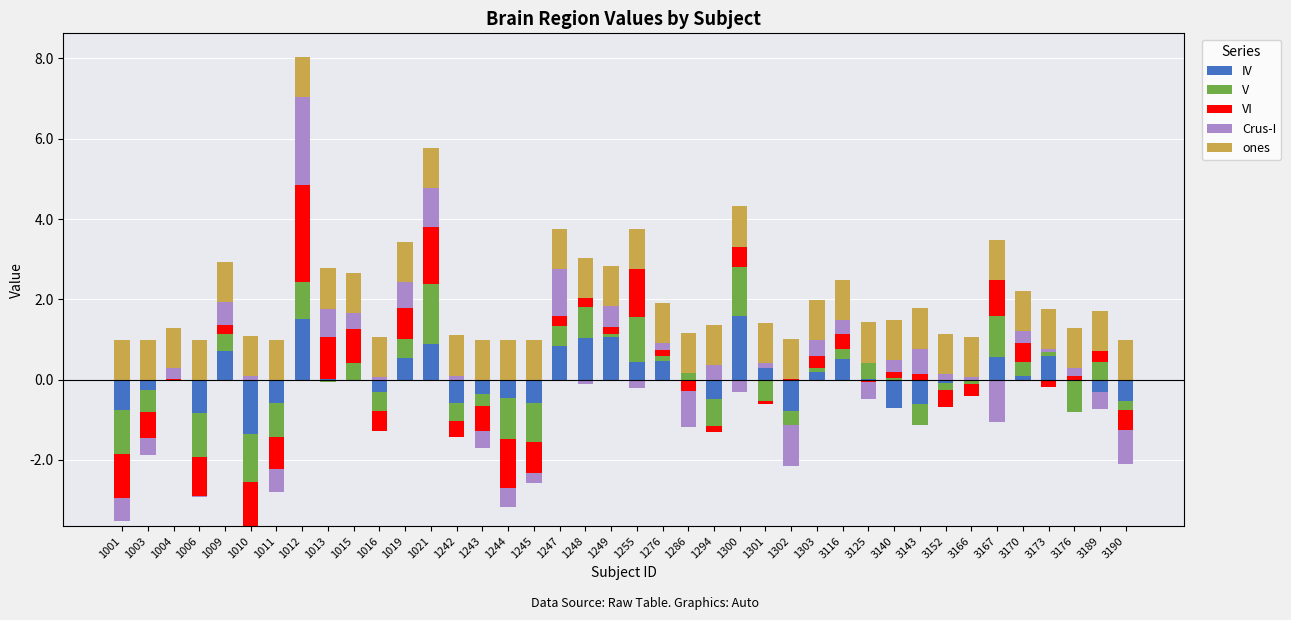

What value does the VI series have at 3170?

0.5